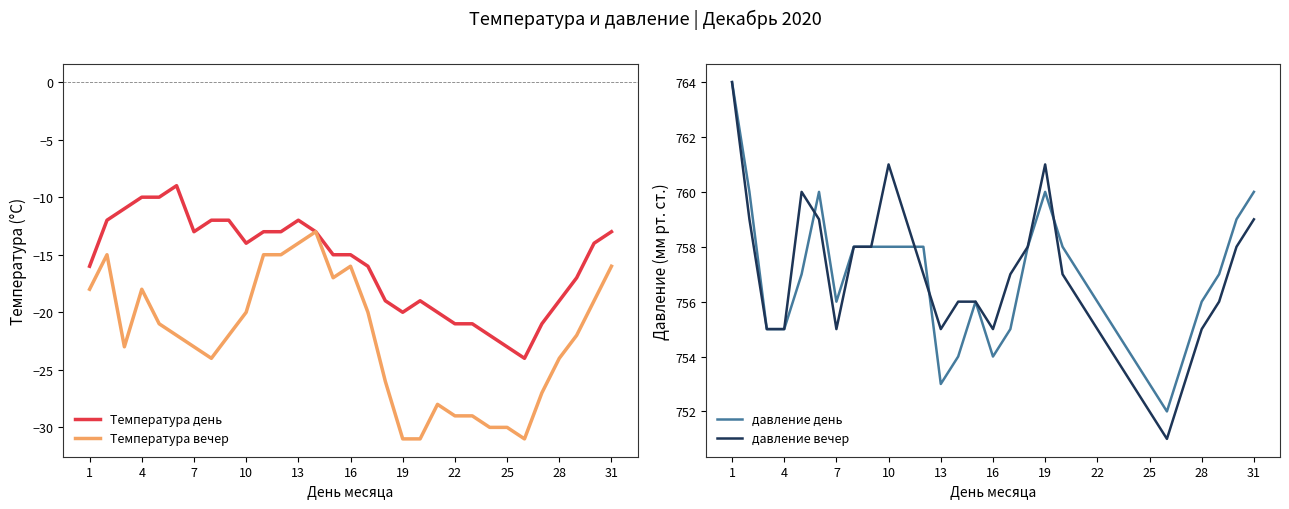

What is the minimum value for Температура вечер?

-31